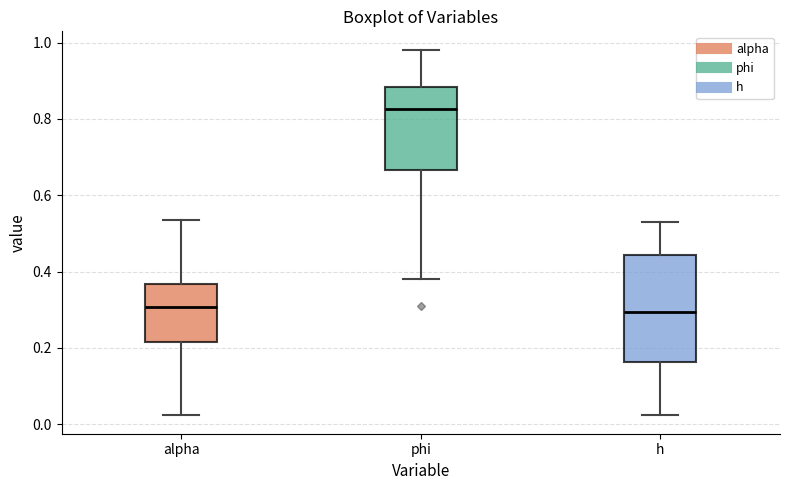

Which box is the tallest, from its lower edge to its upper edge?

h